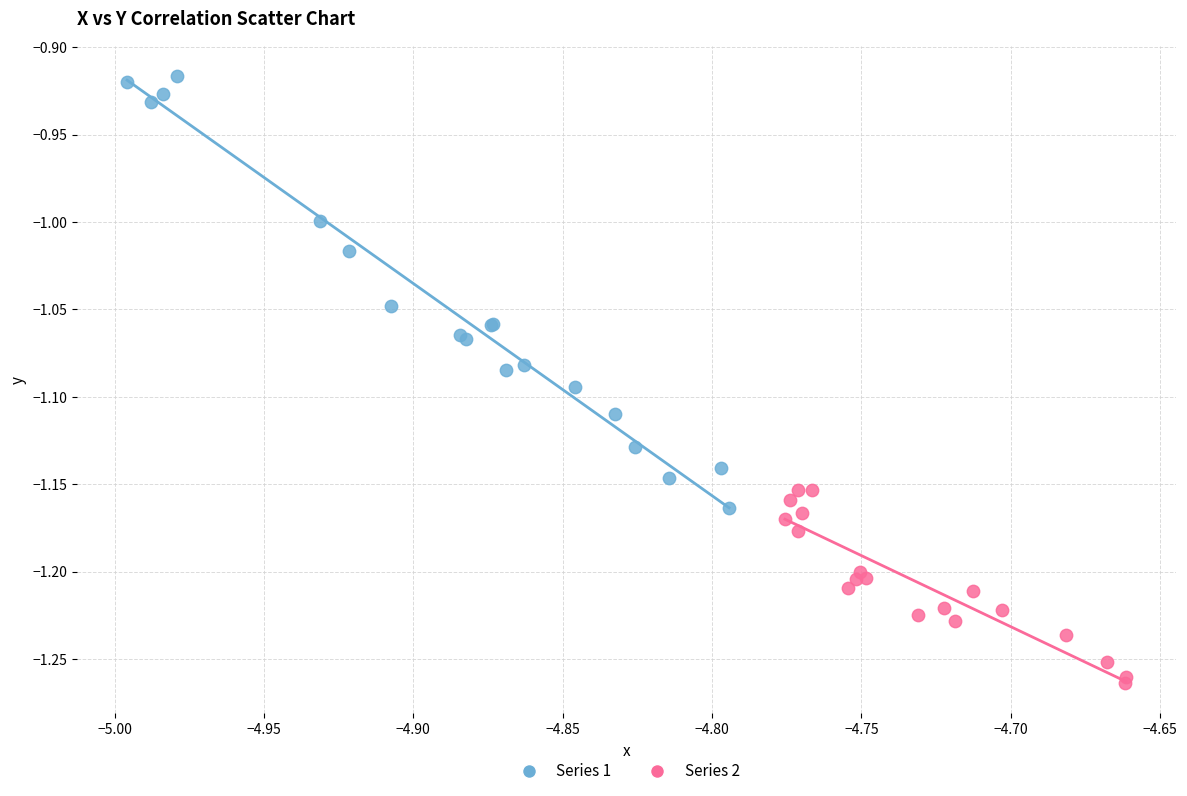

Which series has the widest spread of Y values?

Series 1